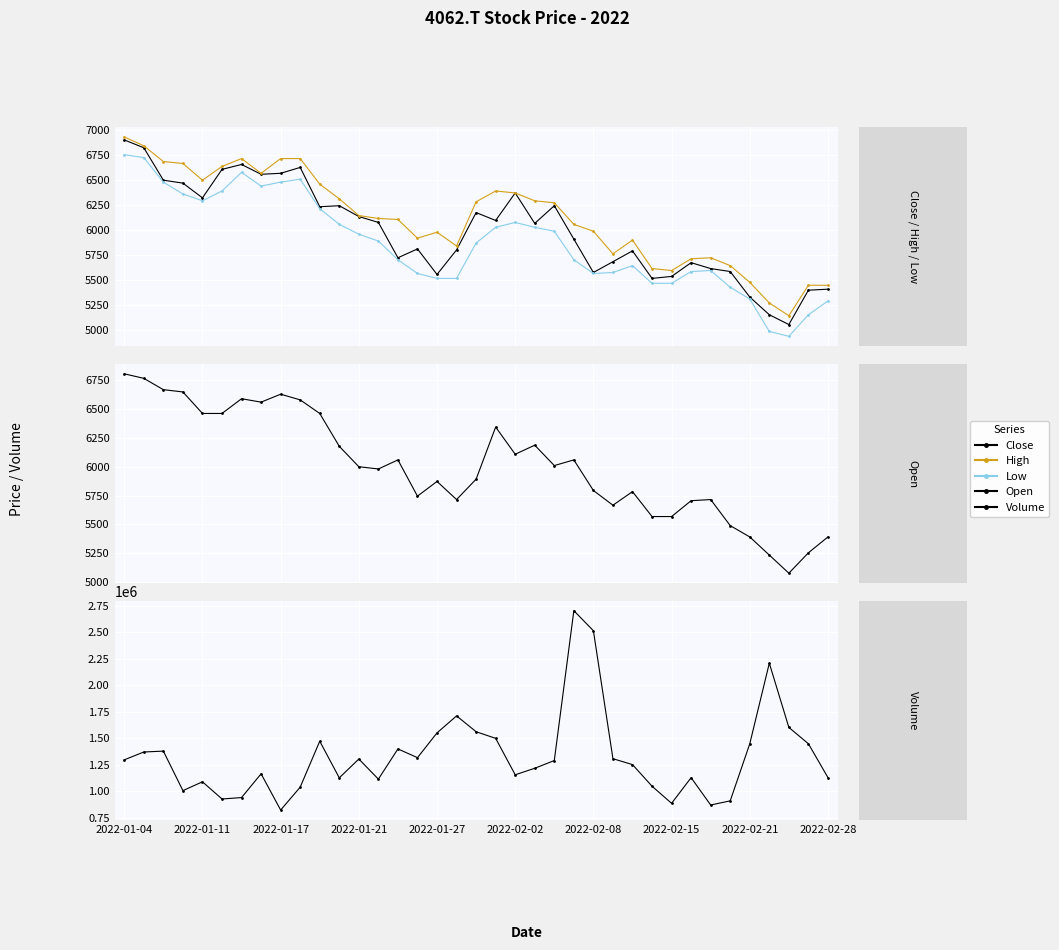

True or false: Volume and Open intersect in this chart.

False